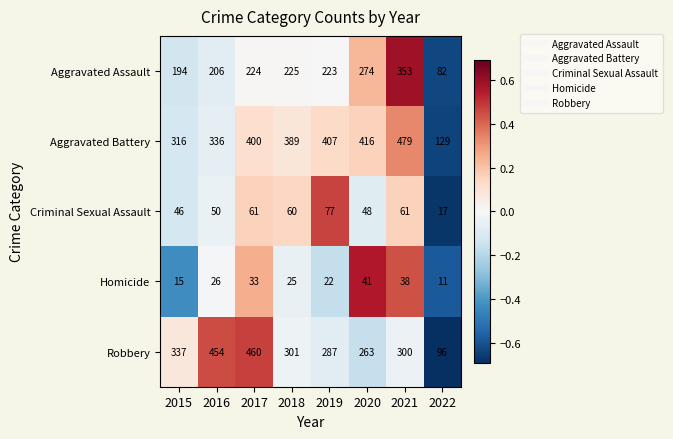

The value of Robbery at 2021 is 300. True or false?

True